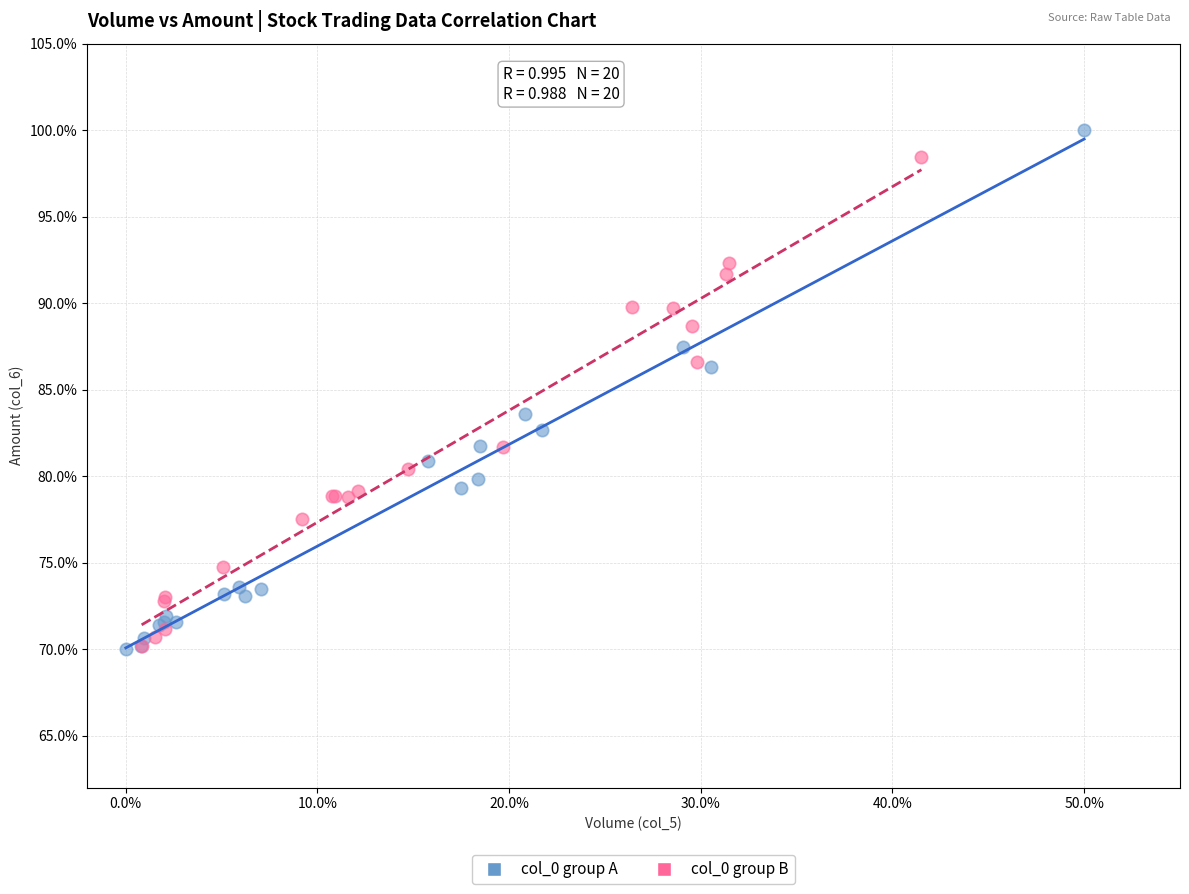

What are all the series names shown in the legend?

col_0 group A, col_0 group B